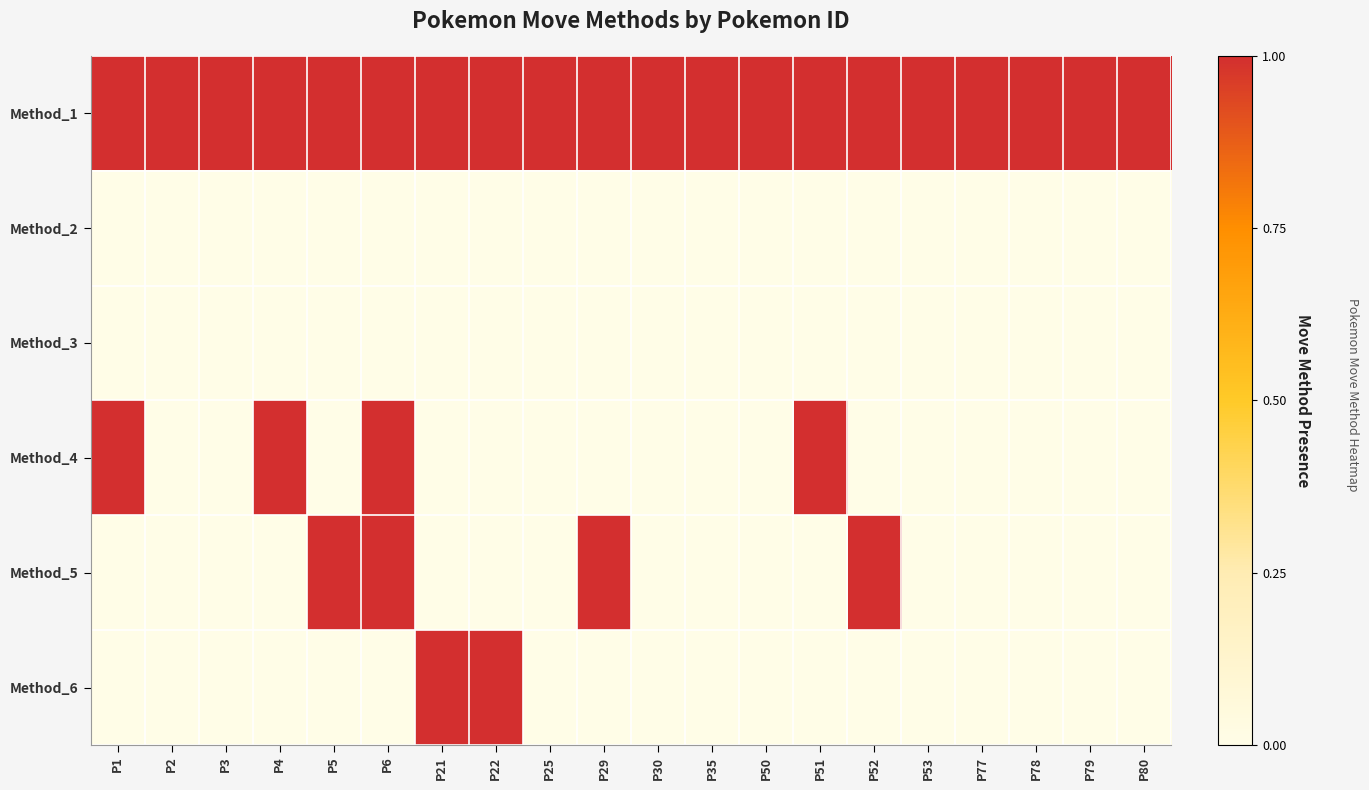

Which has a higher value, P25 or P22?

P25